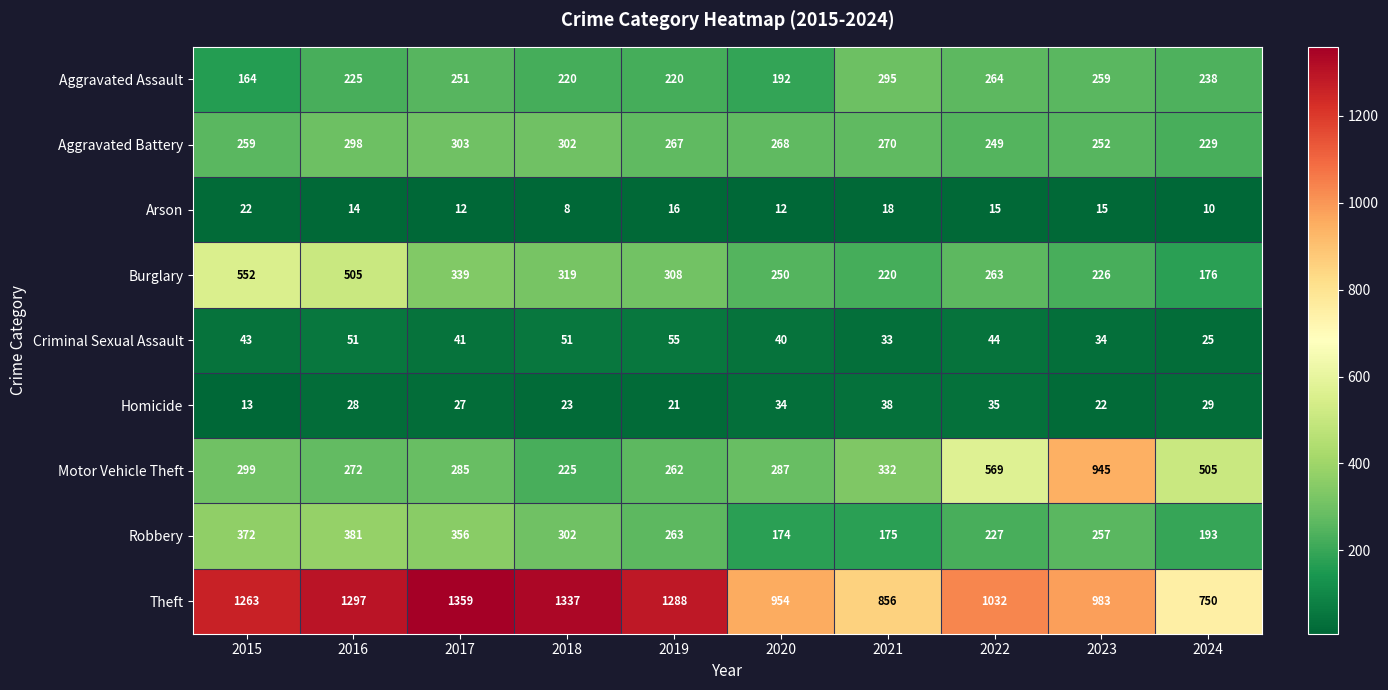

Which series has the largest total across all categories?

Theft